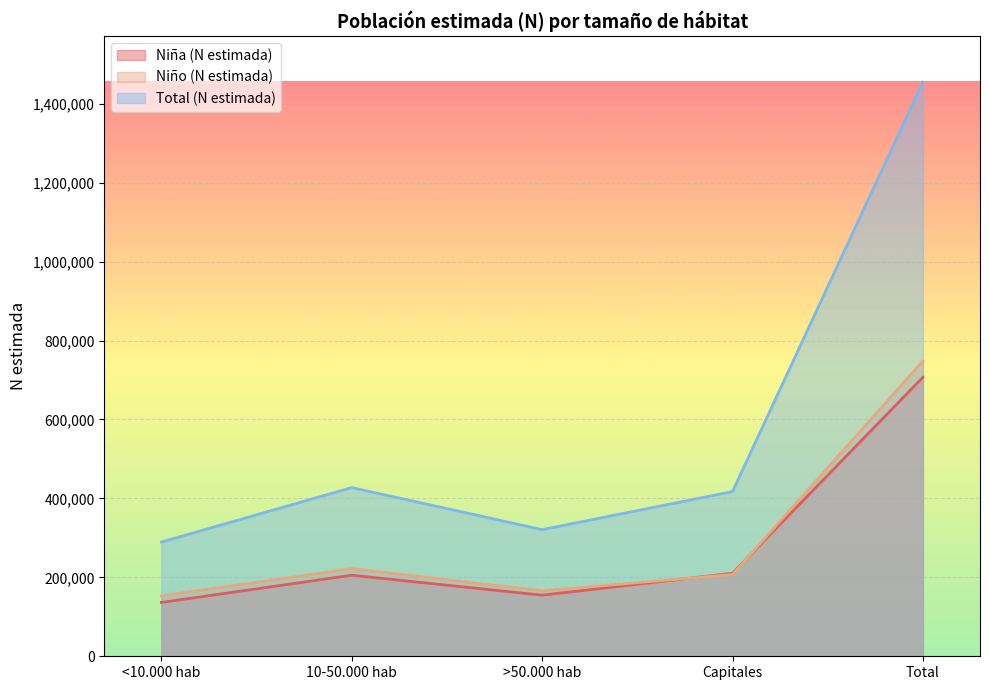

How many interior local valleys does the Niña (N estimada) series have?

1